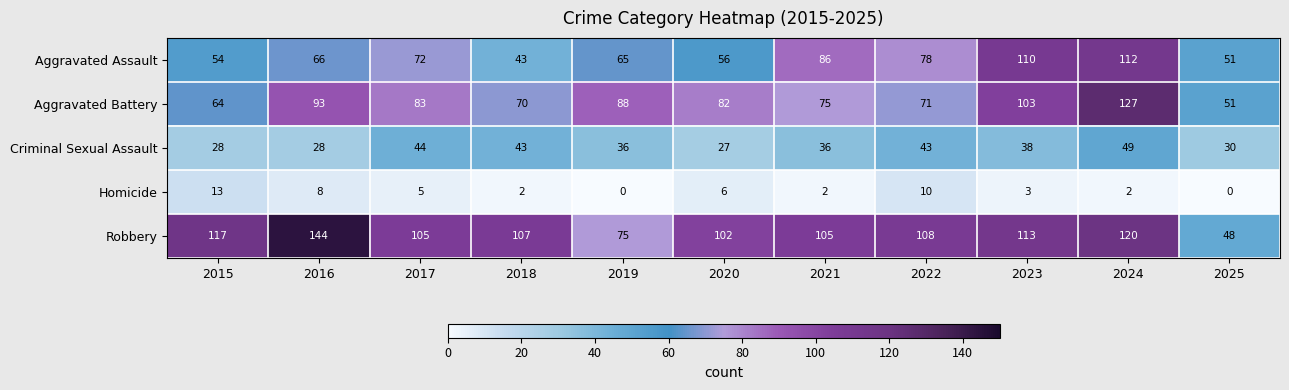

Count the number of data series in this chart.

5